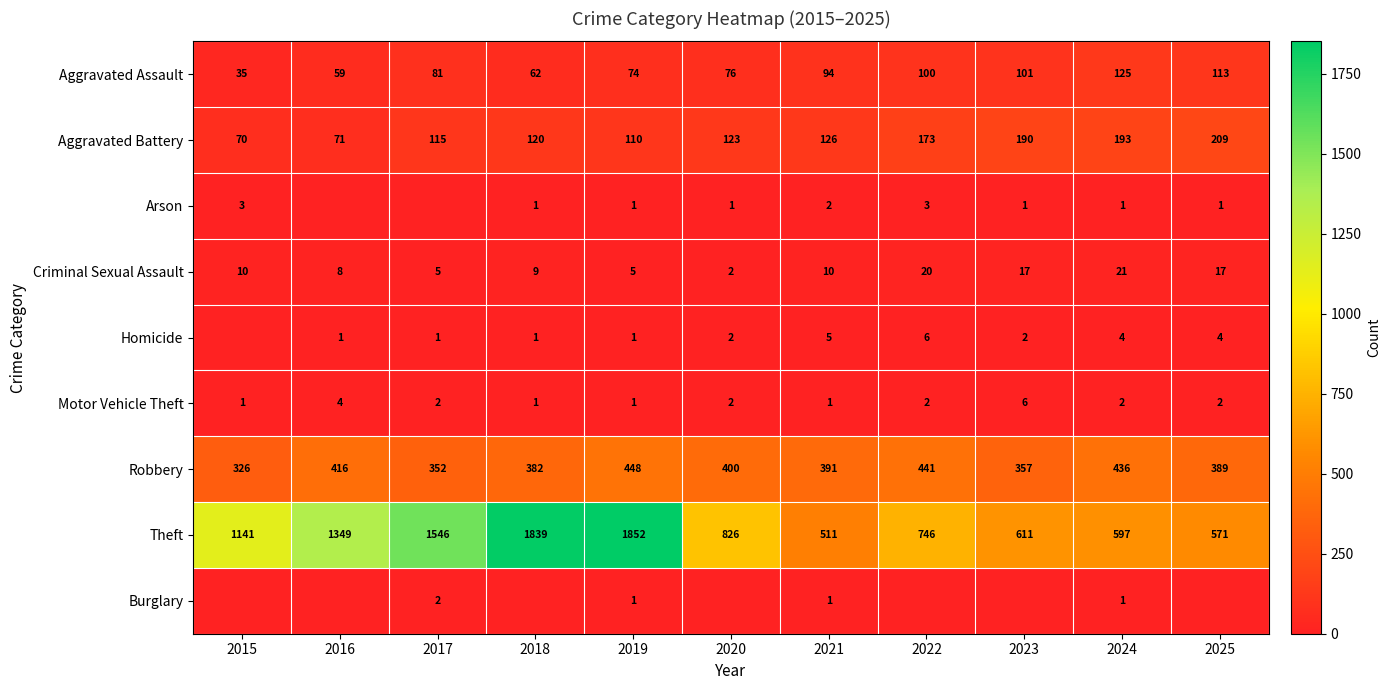

Between 2023 and 2024, which is larger?

2024